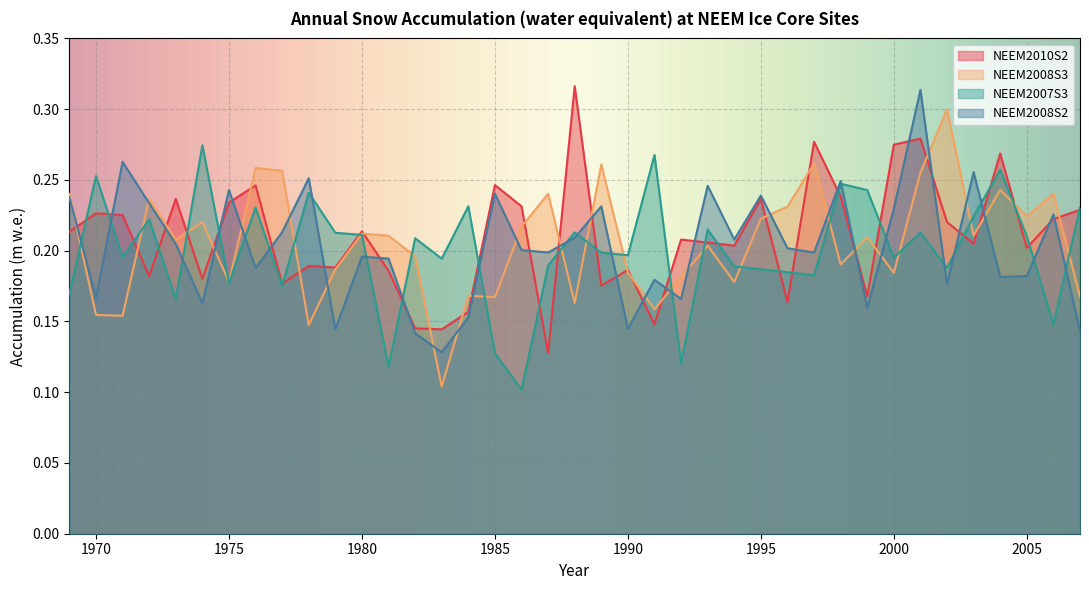

What is the sum of all NEEM2007S3 values?

7.8